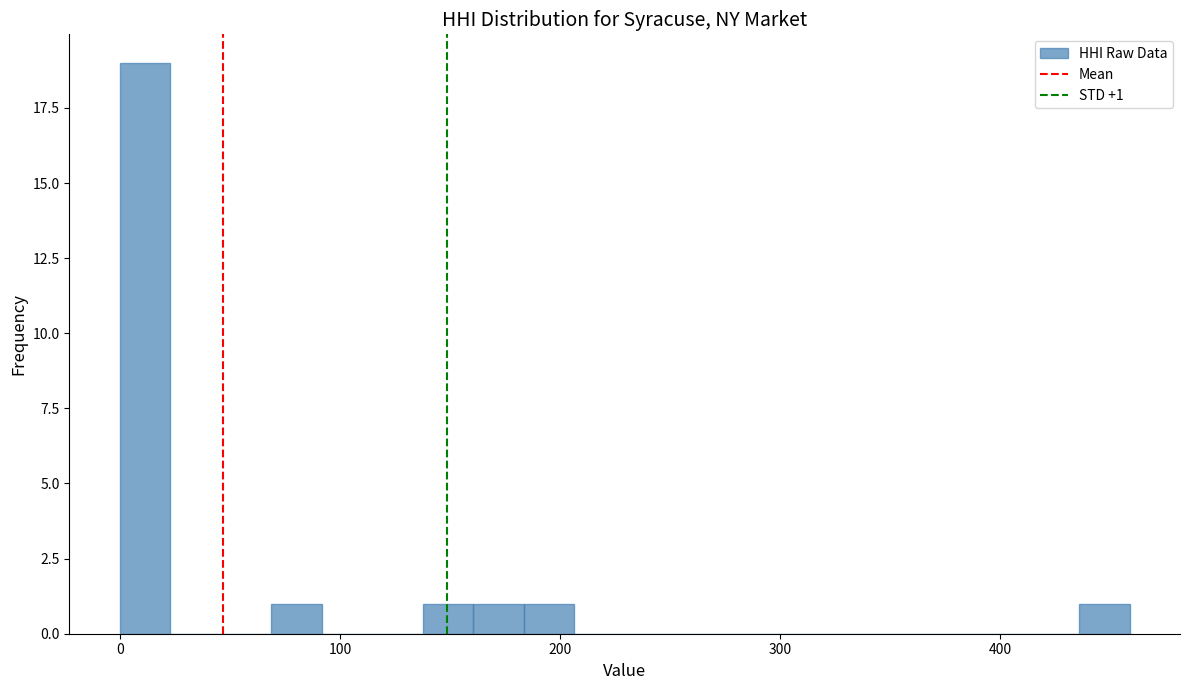

Around what value on the x-axis is the tallest bar? Give the approximate position of its centre, as read against the axis.

10